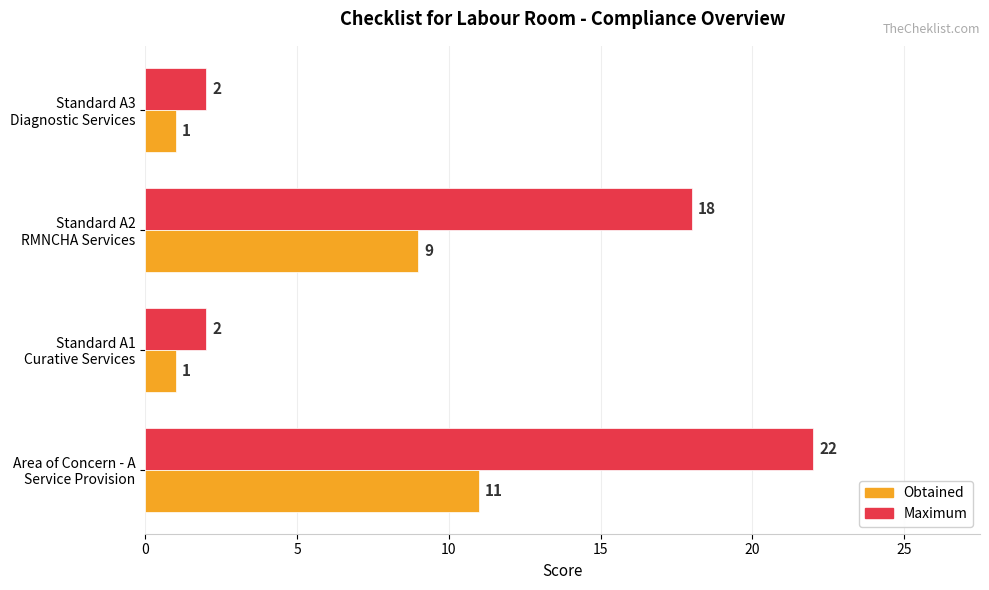

What is the difference between the maximum and minimum values in the Obtained series?

10